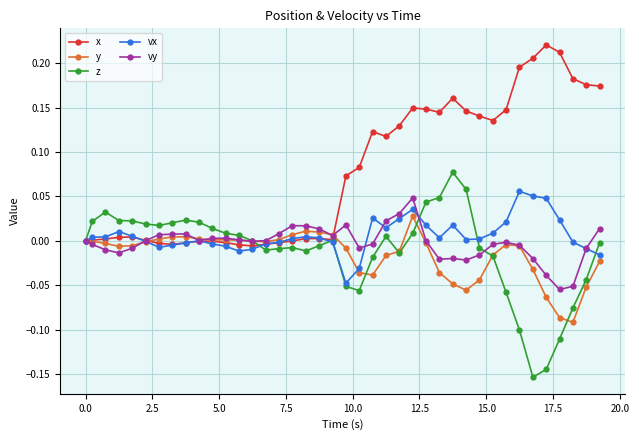

True or false: z has more than 2 interior local peaks.

True